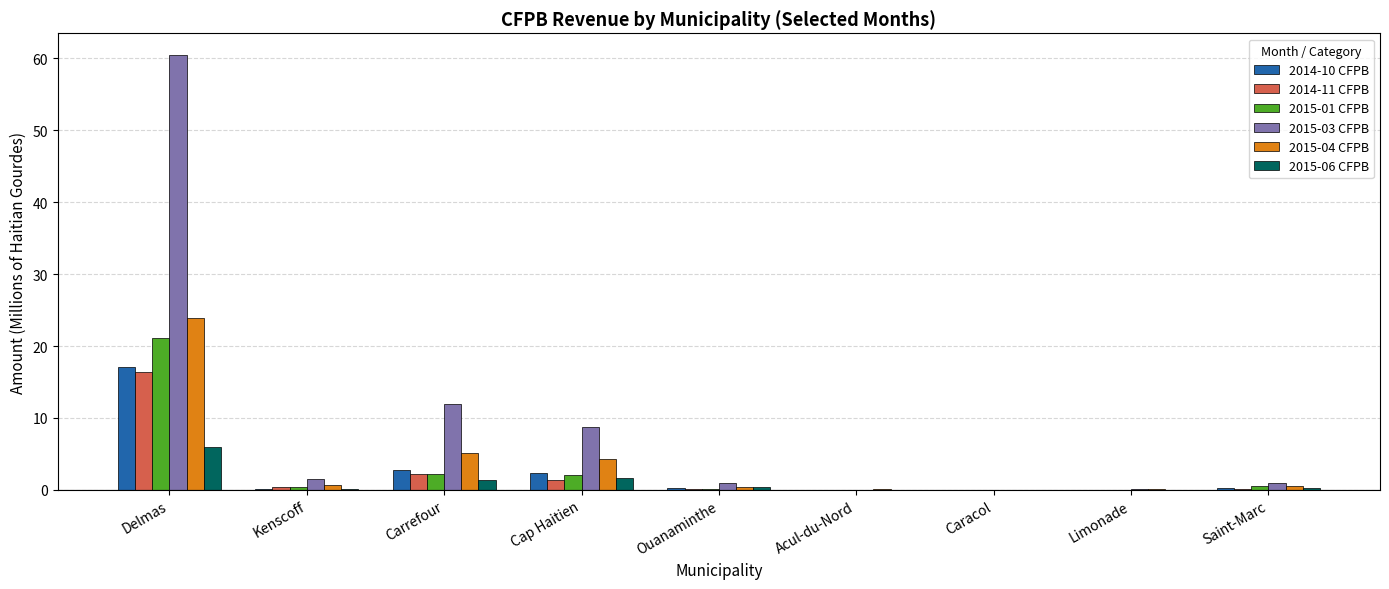

Is it true that 2014-11 CFPB equals 5.0 at Delmas?

False